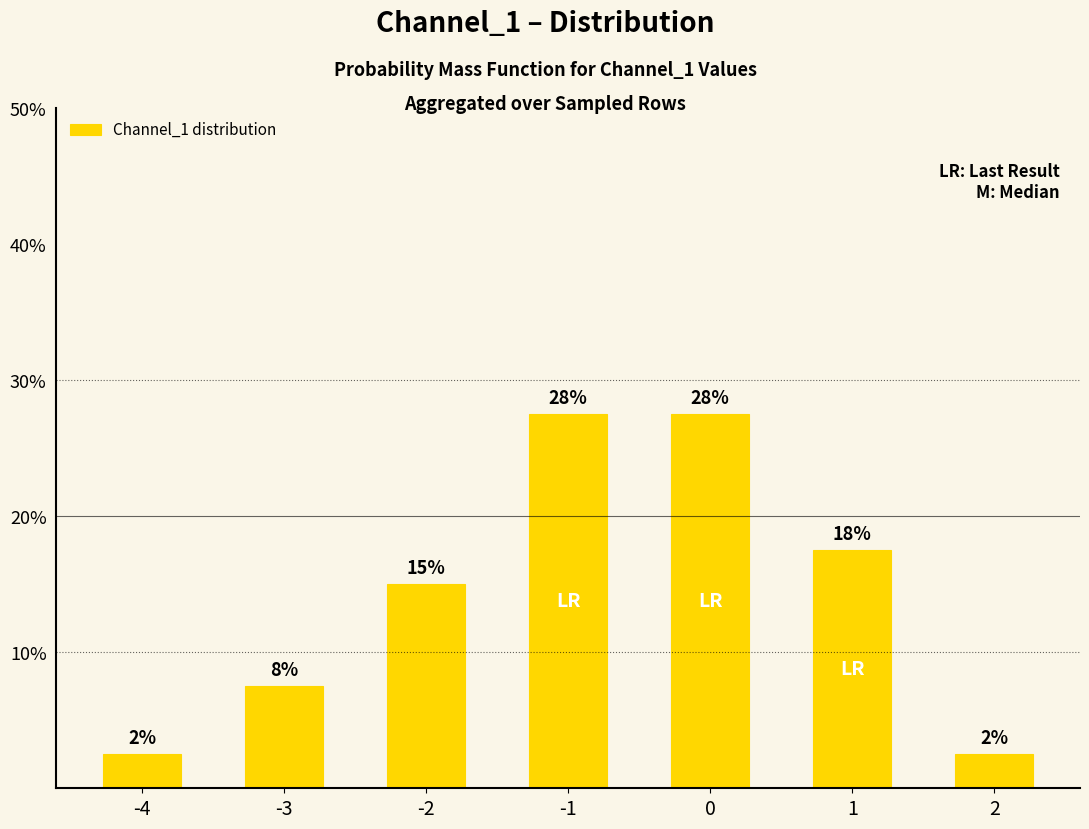

Are the bars grouped side by side (vs. stacked)?

No